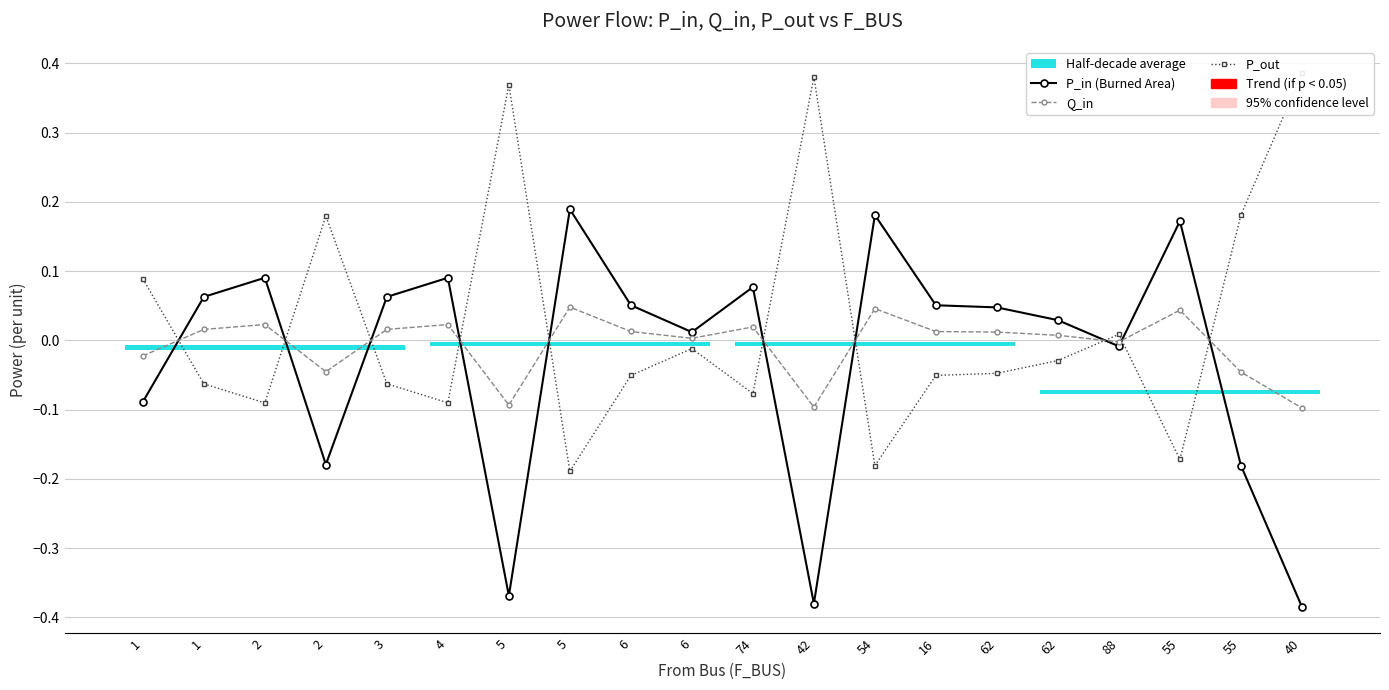

How many values in the P_out series exceed 0?

7